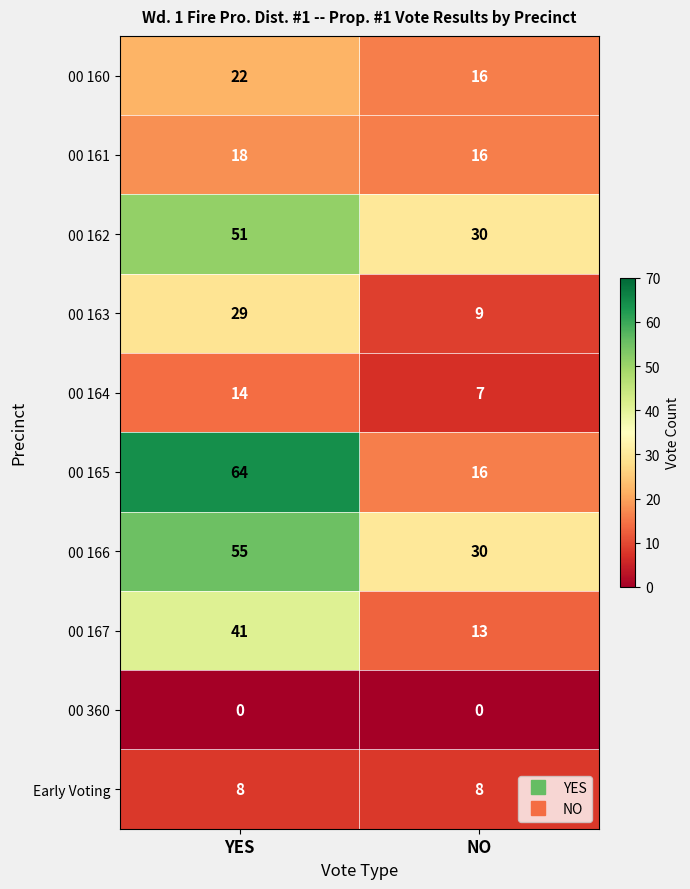

What is the average value of the 00 165 series?

40